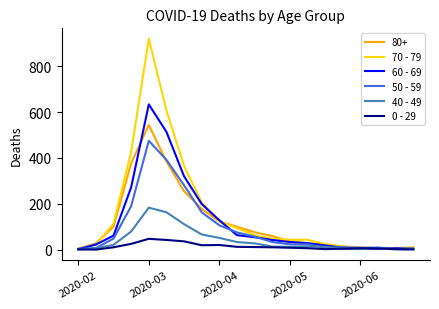

What is the minimum value for 50 - 59?

3